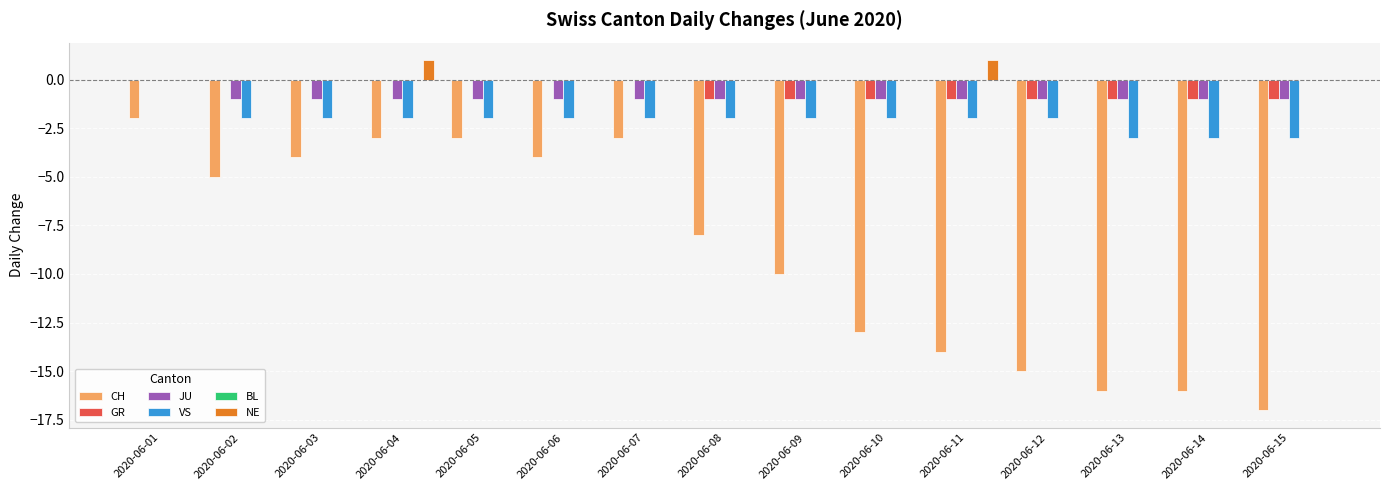

Is it true that VS equals -3 at 2020-06-12?

False